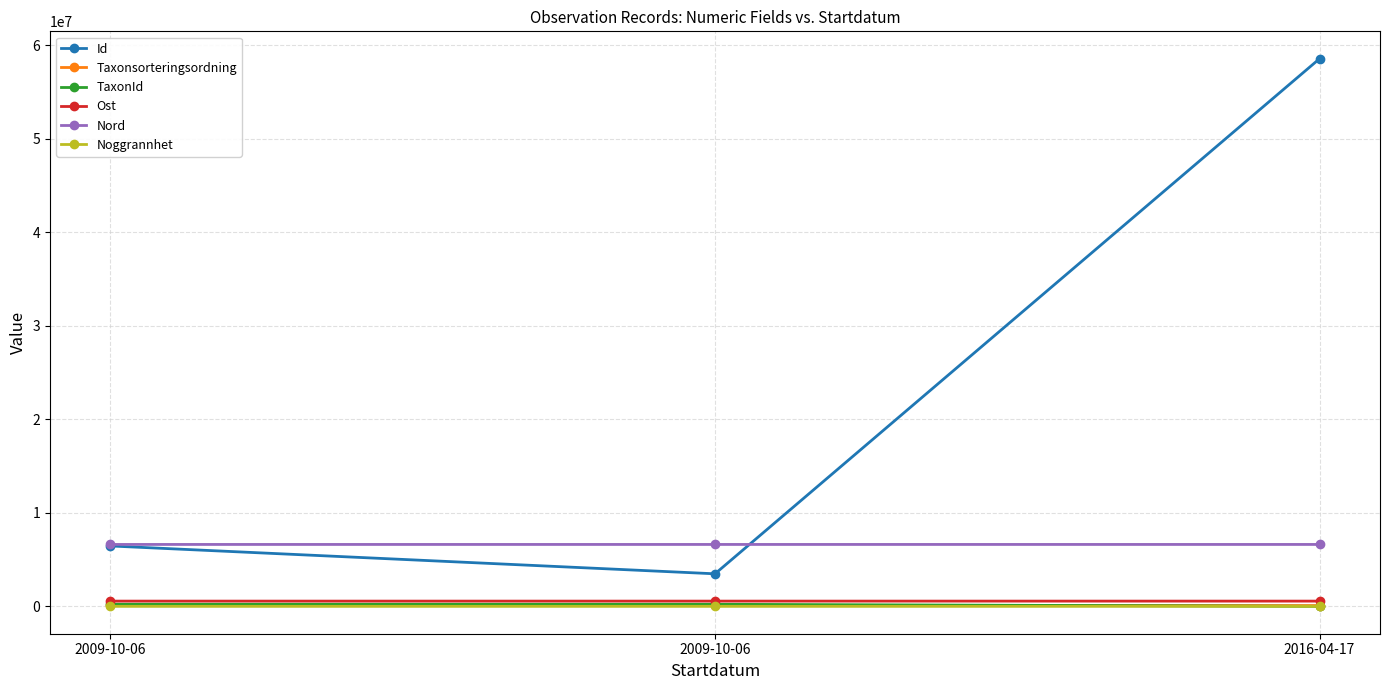

What are all the series names shown in the legend?

Id, Taxonsorteringsordning, TaxonId, Ost, Nord, Noggrannhet